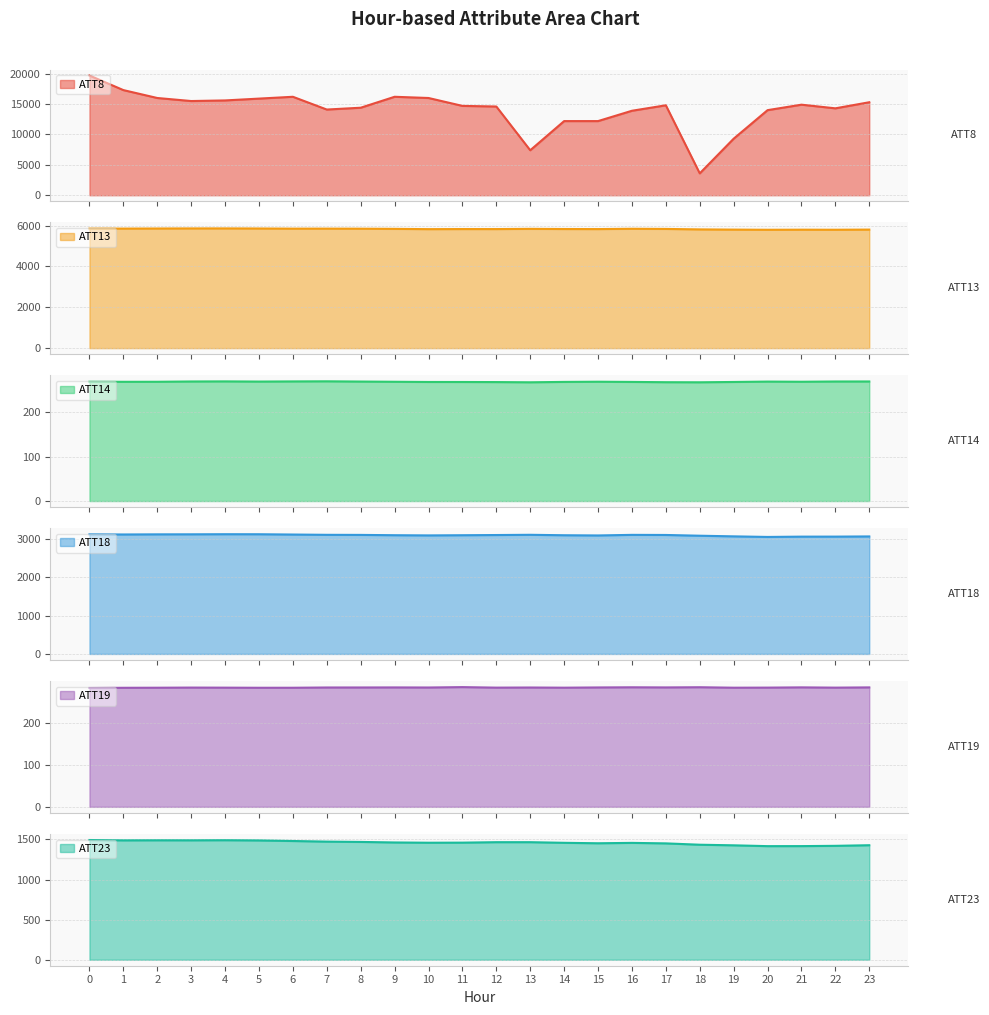

The value of ATT19 at 21 is 283.9. True or false?

True